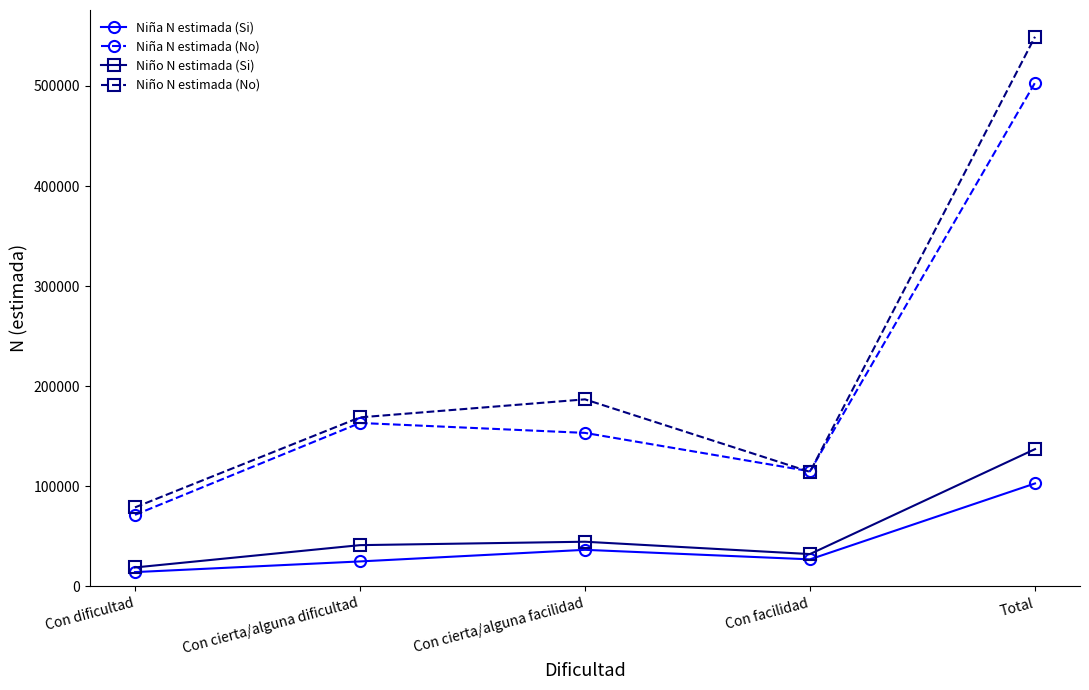

True or false: Niño N estimada (Si) and Niño N estimada (No) intersect in this chart.

False